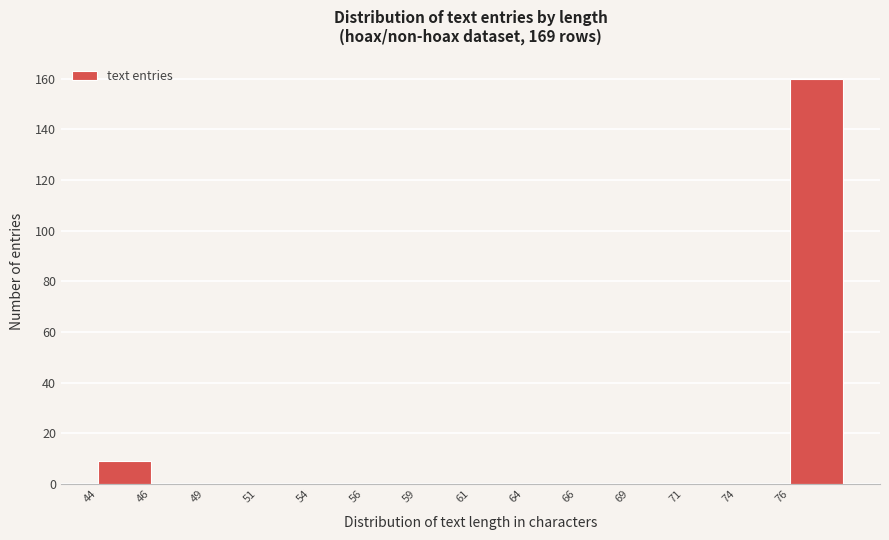

Reading left to right, what are all the values shown in this chart?

44=9	46=0	49=0	51=0	54=0	56=0	59=0	61=0	64=0	66=0	69=0	71=0	74=0	76=160